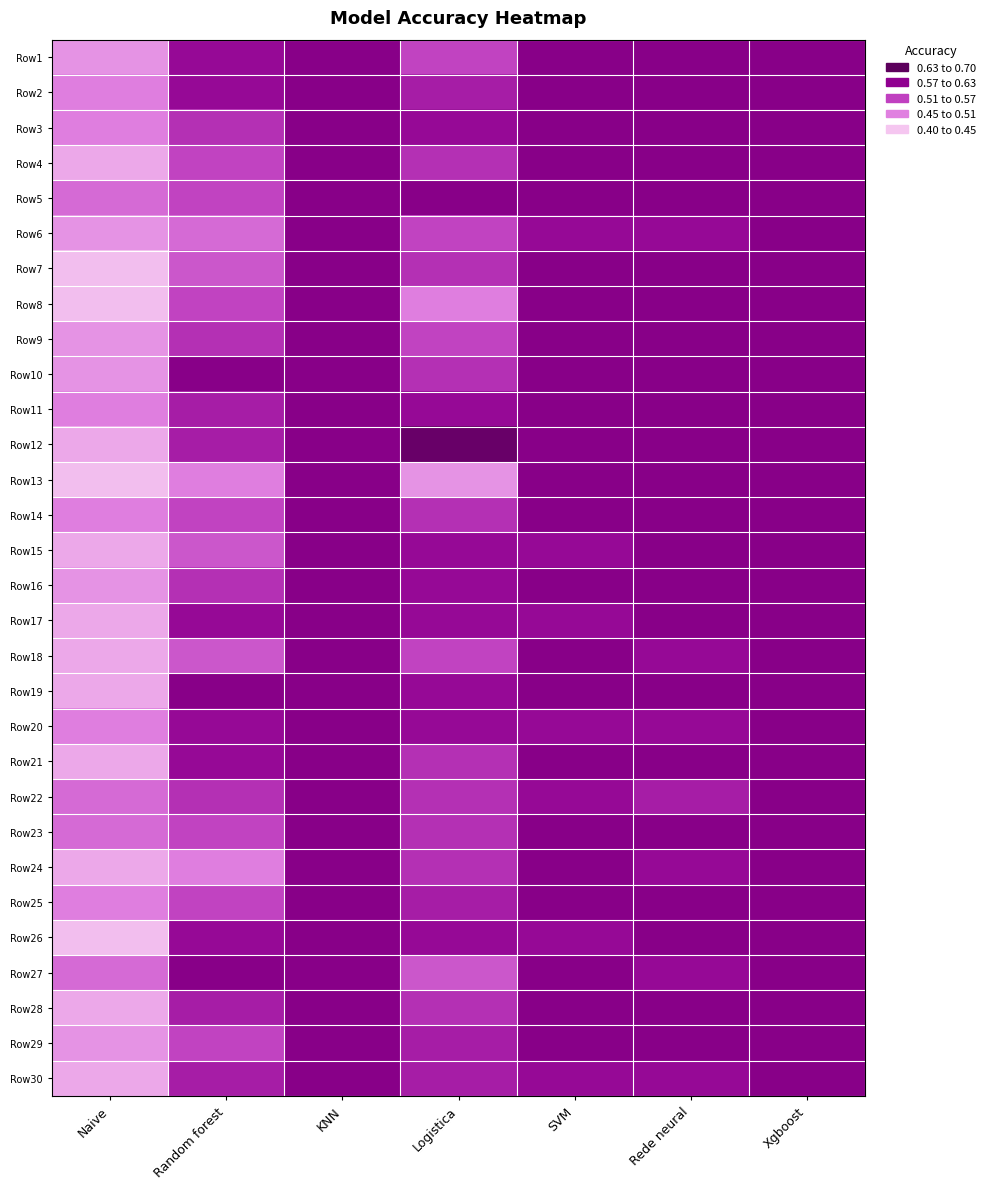

What is the maximum value shown in the chart?

0.7